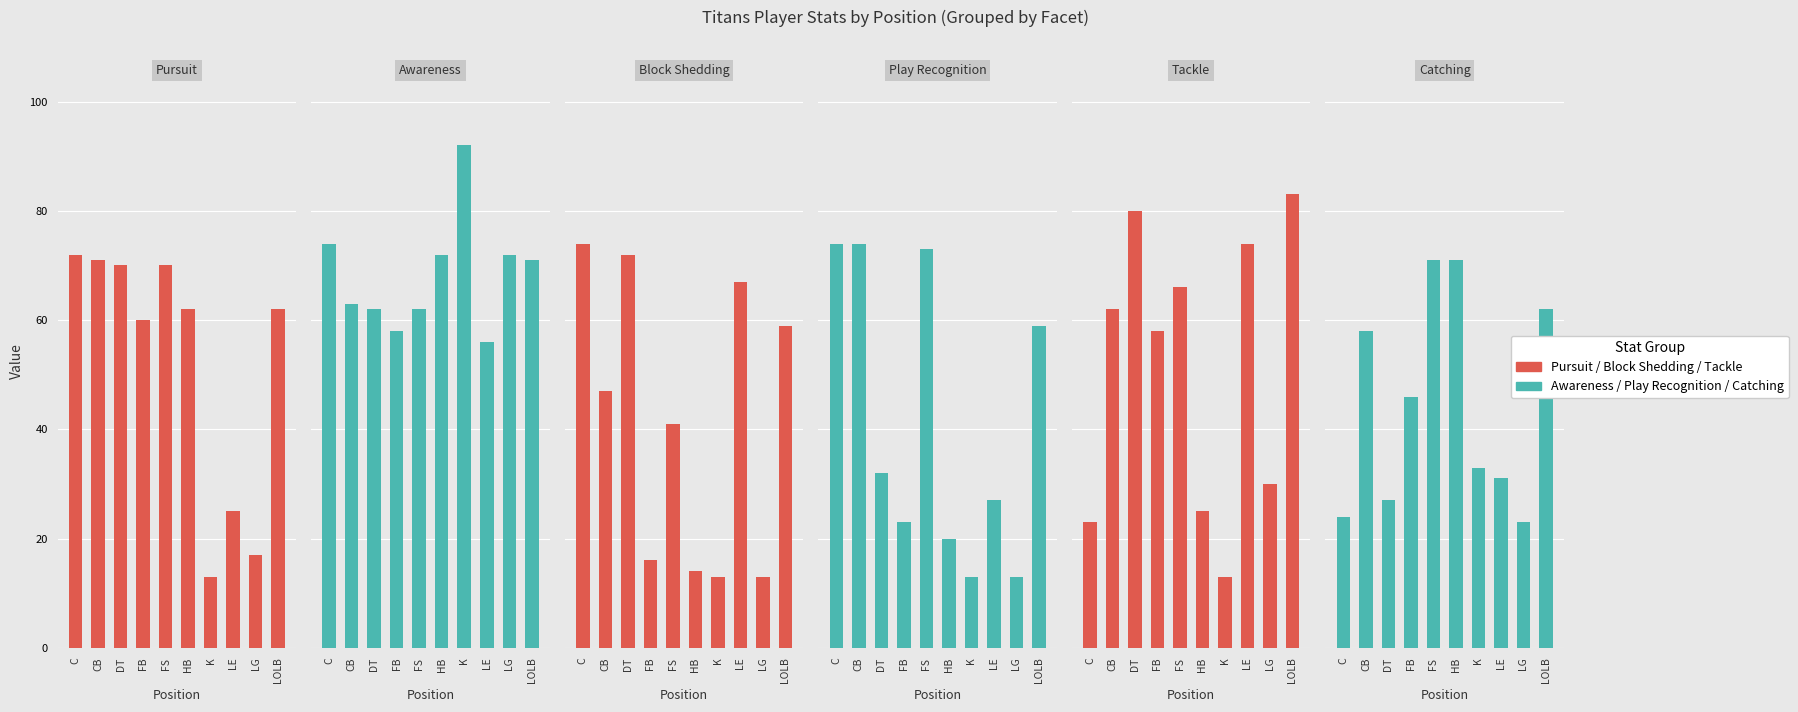

What is the difference between the second highest and second lowest values in the Pursuit series?

54